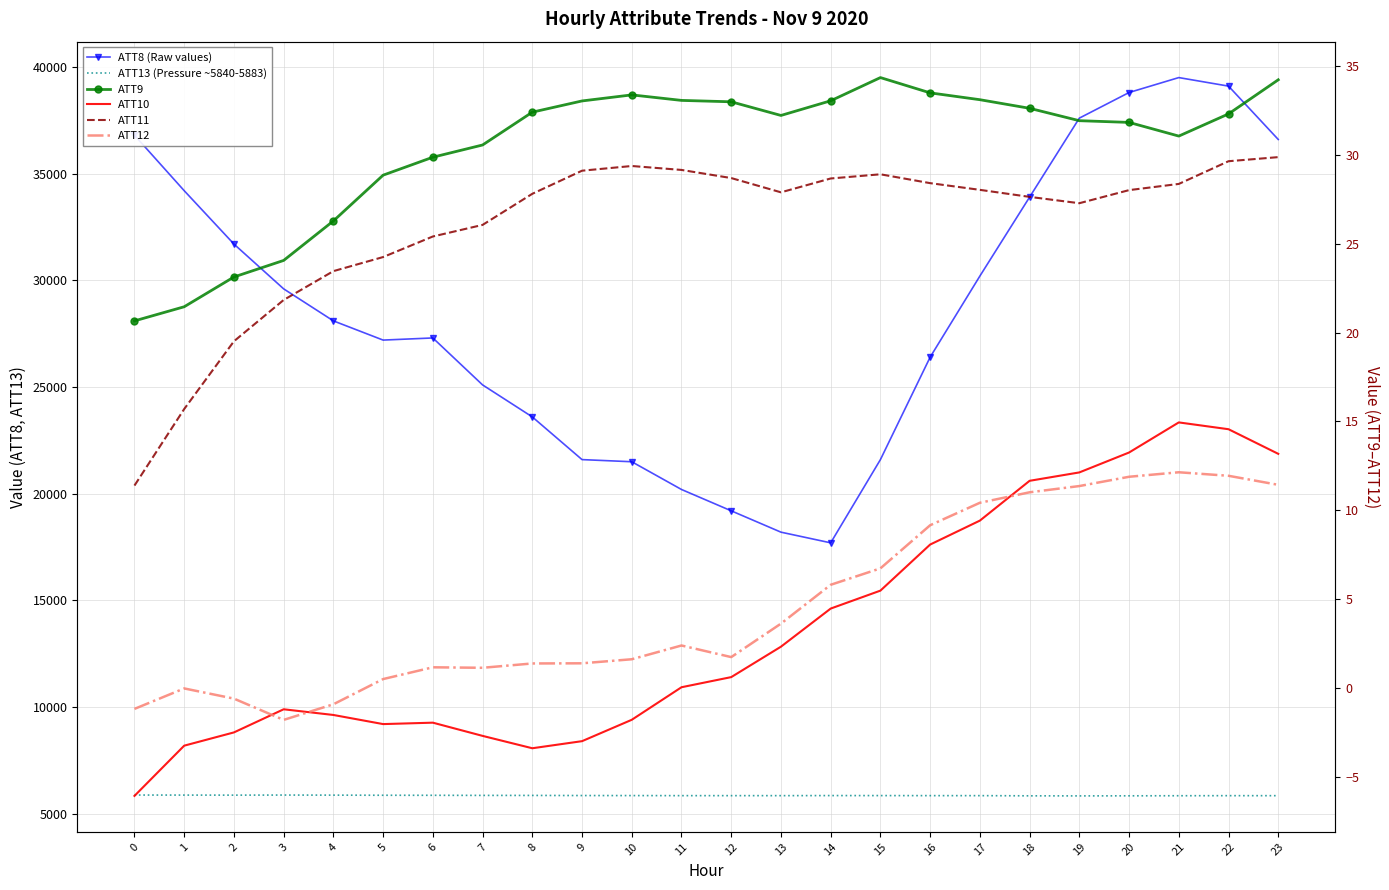

At how many categories does at least one series exceed 19301?

21